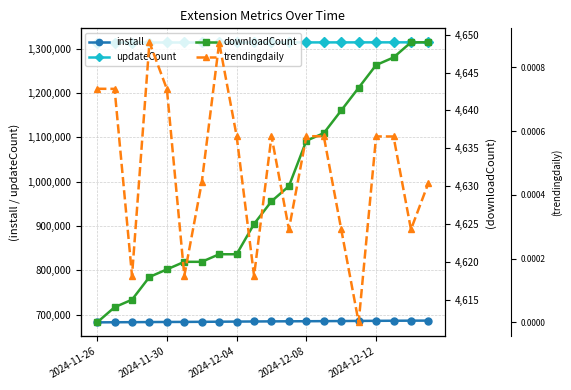

At which label does downloadCount reach its minimum?

2024-11-26